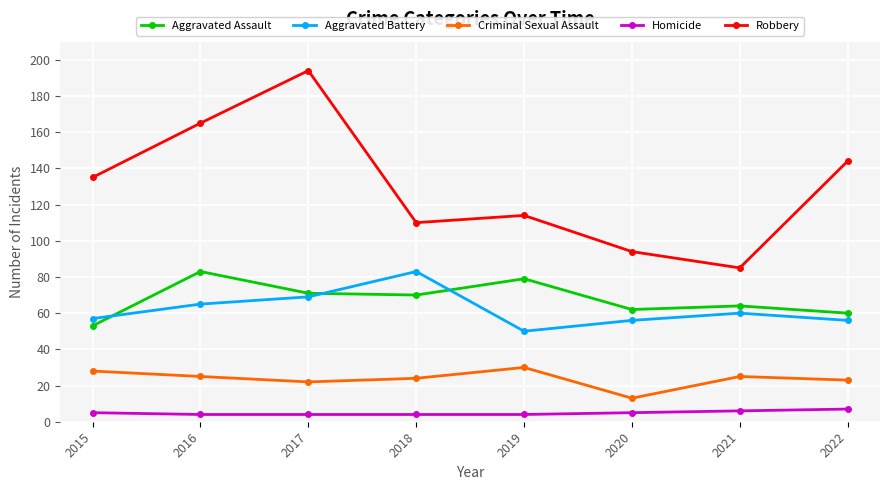

At which category is the sum across all series the highest?

2017